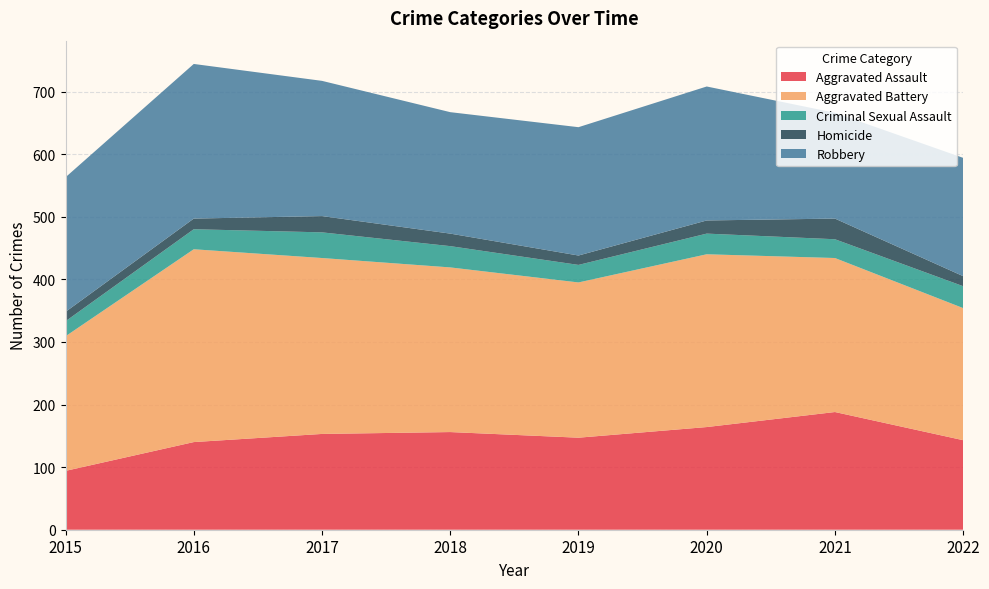

Reading left to right, extract all data points from this chart.

Aggravated Assault: 2015=94	2016=140	2017=153	2018=156	2019=147	2020=164	2021=188	2022=143
Aggravated Battery: 2015=215	2016=308	2017=281	2018=263	2019=248	2020=276	2021=246	2022=211
Criminal Sexual Assault: 2015=24	2016=32	2017=41	2018=34	2019=28	2020=33	2021=30	2022=35
Homicide: 2015=15	2016=17	2017=26	2018=20	2019=15	2020=21	2021=33	2022=16
Robbery: 2015=215	2016=247	2017=216	2018=194	2019=205	2020=214	2021=169	2022=189